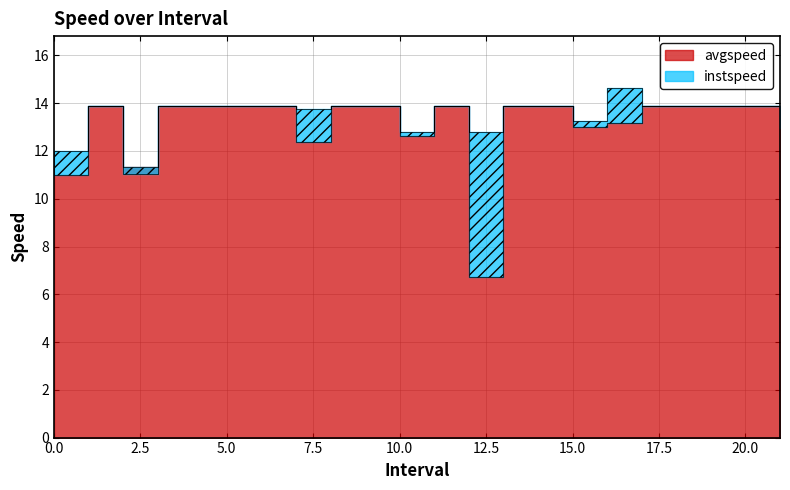

Which series has the widest spread of values?

avgspeed